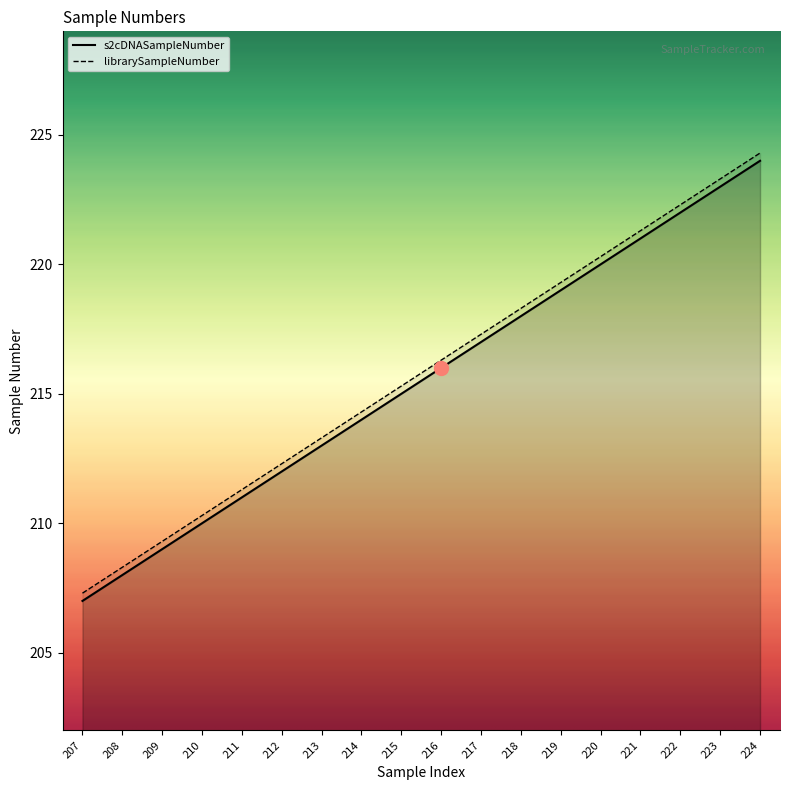

Rank the categories by librarySampleNumber value from lowest to highest.

207, 208, 209, 210, 211, 212, 213, 214, 215, 216, 217, 218, 219, 220, 221, 222, 223, 224